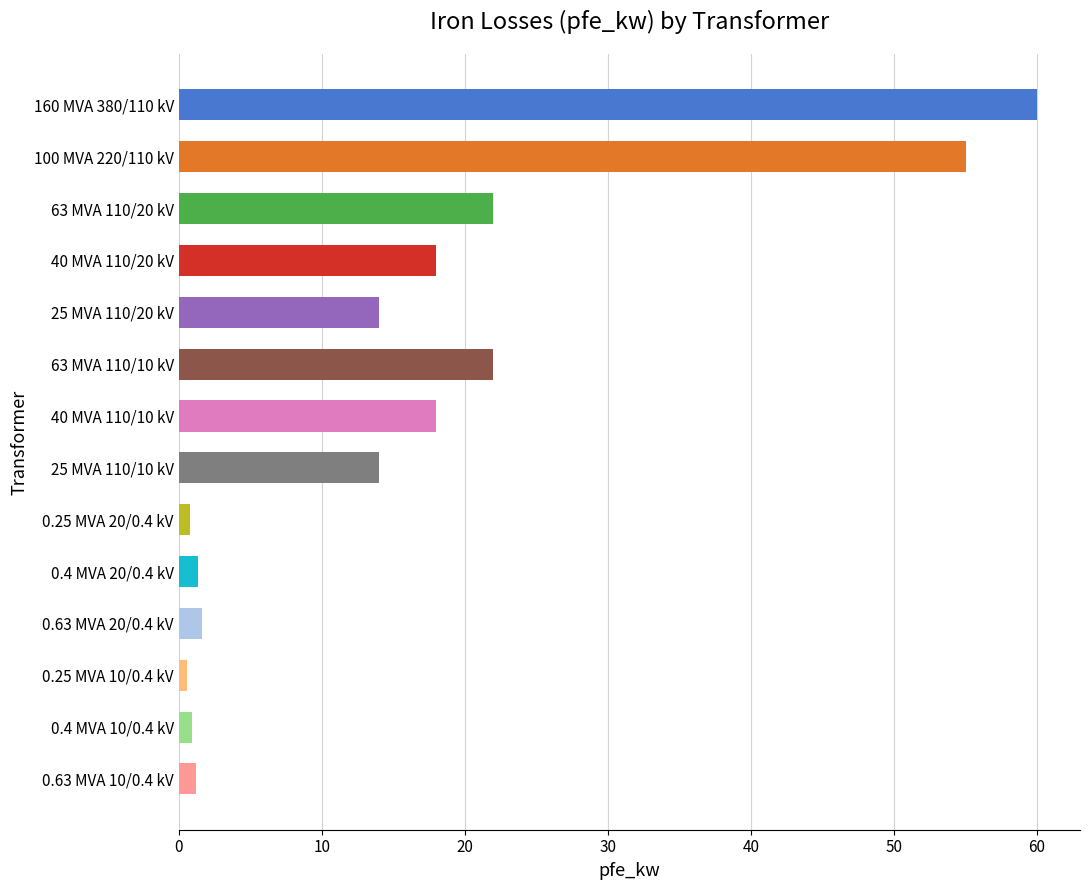

The chart shows a value of 12.2 at 160 MVA 380/110 kV. True or false?

False